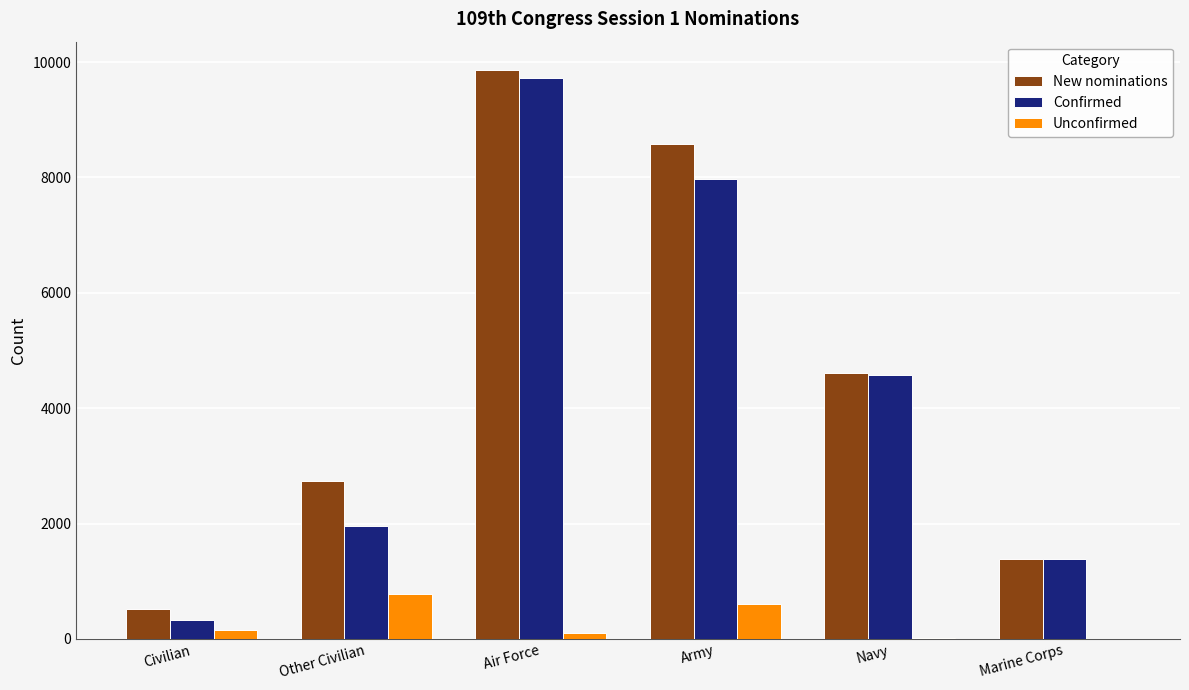

At which category is the sum across all series the highest?

Air Force